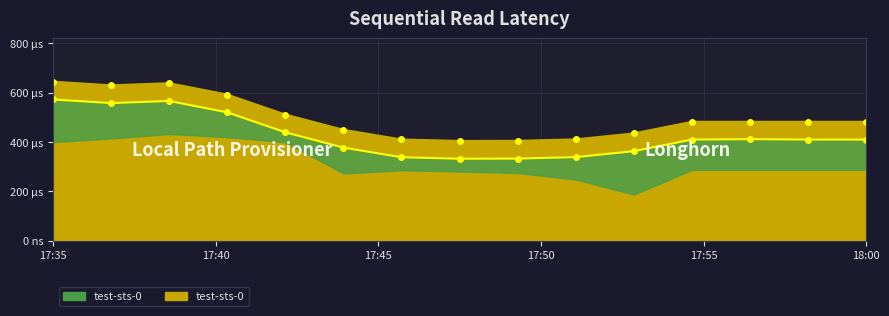

List the labels in order of Series 1.x value, largest first.

19, 21, 20, 22, 23, 10, 0, 11, 12, 1, 6, 5, 2, 4, 3